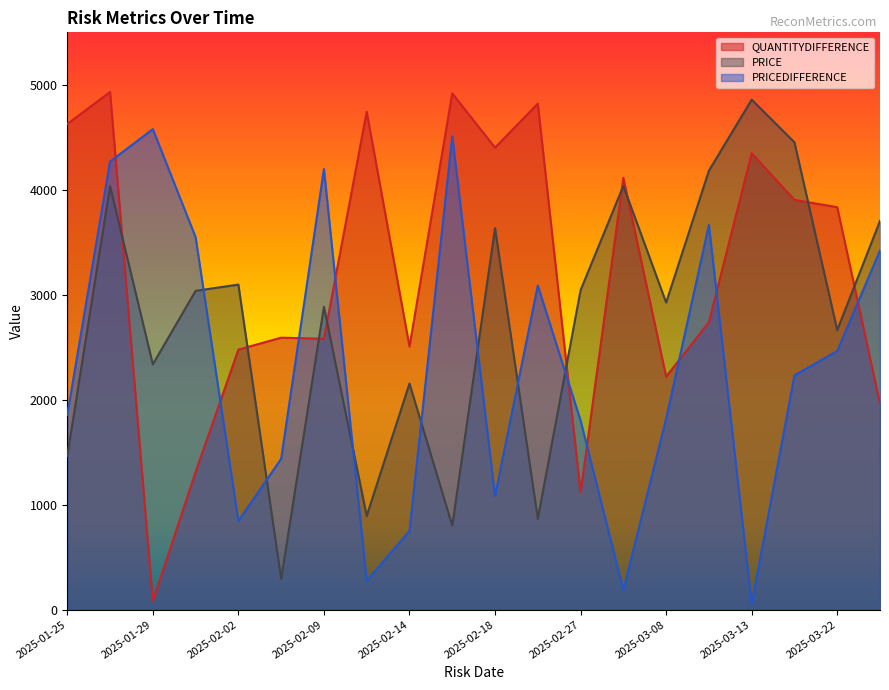

After their last crossing, which series has the higher values: QUANTITYDIFFERENCE or PRICE?

PRICE